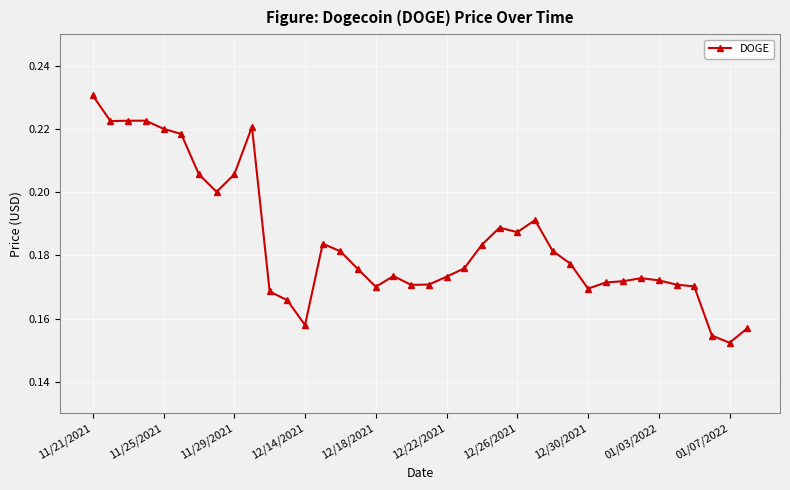

True or false: the data has more than 1 interior local peaks.

True